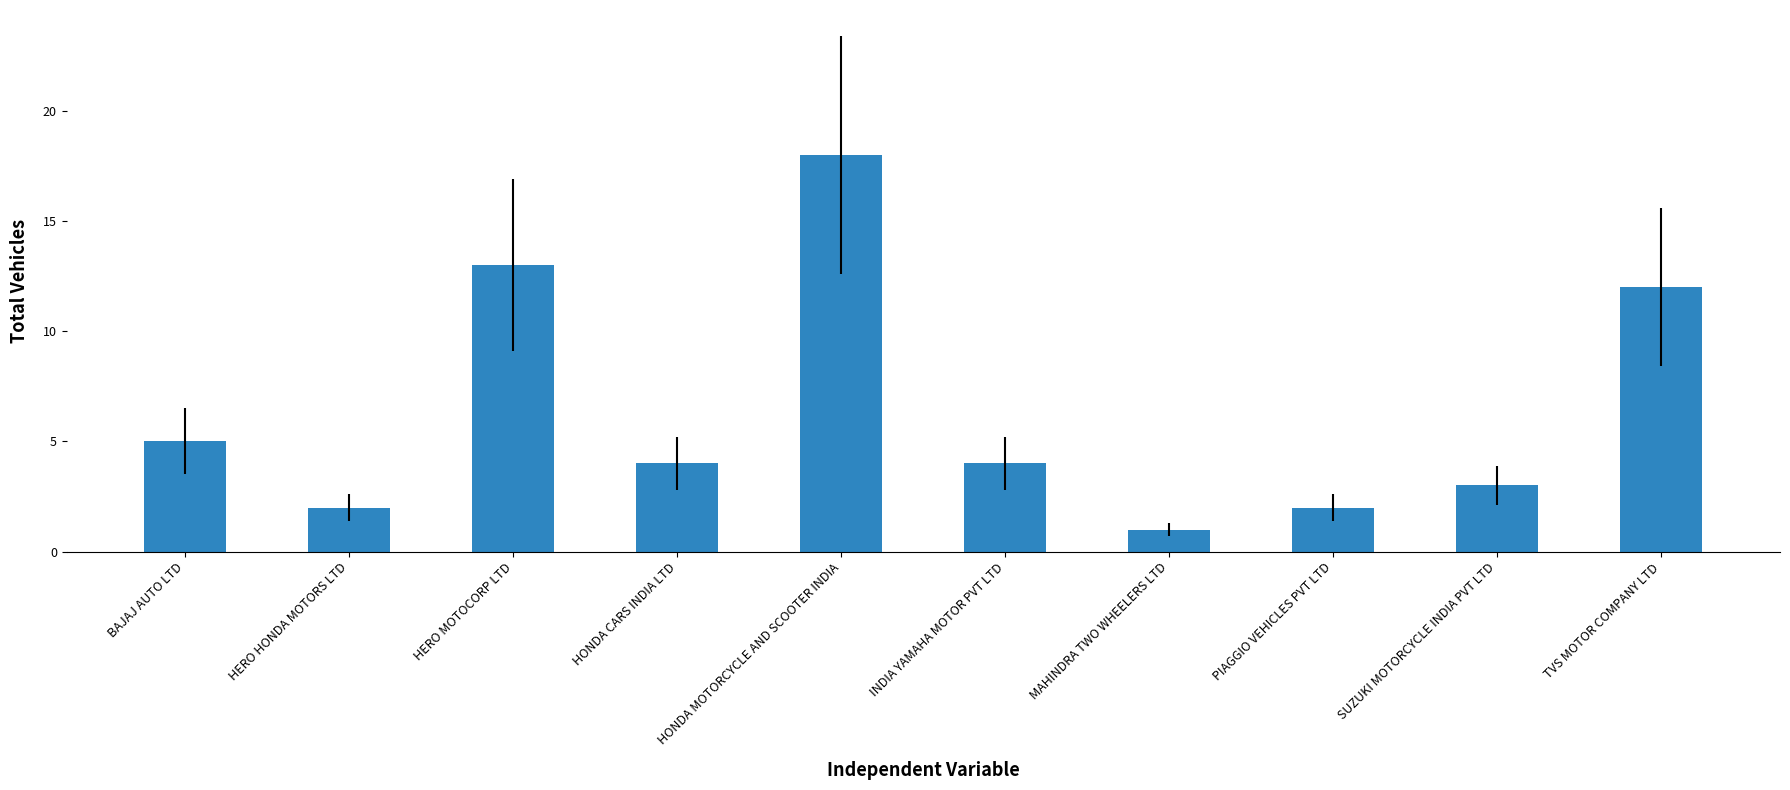

Reading right to left, what are all the values shown in this chart?

TVS MOTOR COMPANY LTD=12	SUZUKI MOTORCYCLE INDIA PVT LTD=3	PIAGGIO VEHICLES PVT LTD=2	MAHINDRA TWO WHEELERS LTD=1	INDIA YAMAHA MOTOR PVT LTD=4	HONDA MOTORCYCLE AND SCOOTER INDIA=18	HONDA CARS INDIA LTD=4	HERO MOTOCORP LTD=13	HERO HONDA MOTORS LTD=2	BAJAJ AUTO LTD=5